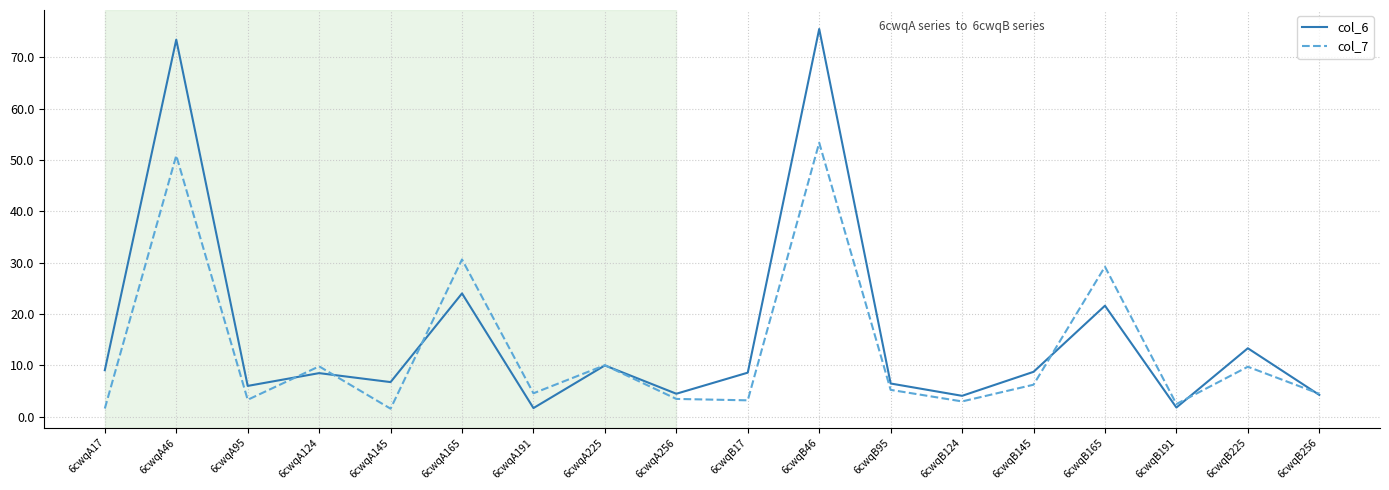

True or false: col_7 has a value of 9.6 at 6cwqB145.

False